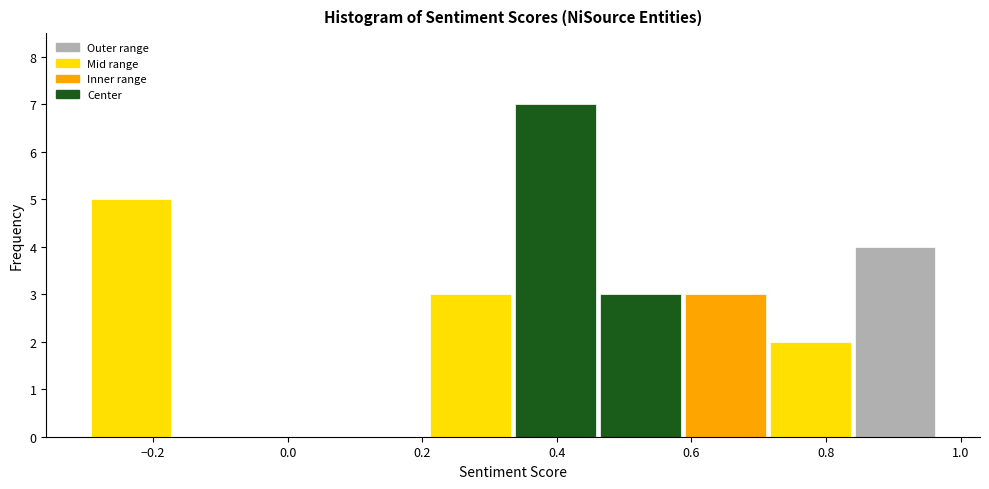

Reading left to right, list every bar in this chart as the range it spans on the x-axis followed by its height. Neither the bar edges nor the heights are printed on the chart, so give them approximately, as read against the axes.

-0.30 to -0.16: 5
-0.16 to -0.04: 0
-0.04 to 0.08: 0
0.08 to 0.20: 0
0.20 to 0.34: 3
0.34 to 0.46: 7
0.46 to 0.58: 3
0.58 to 0.72: 3
0.72 to 0.84: 2
0.84 to 0.96: 4